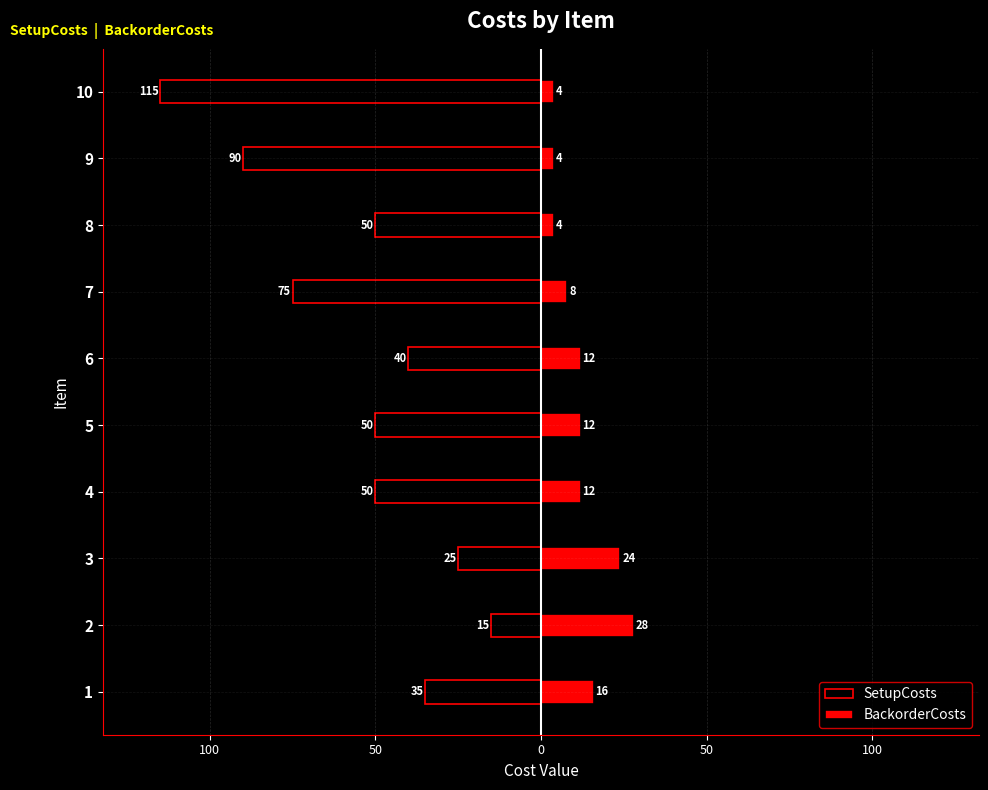

What are all the series names shown in the legend?

SetupCosts, BackorderCosts